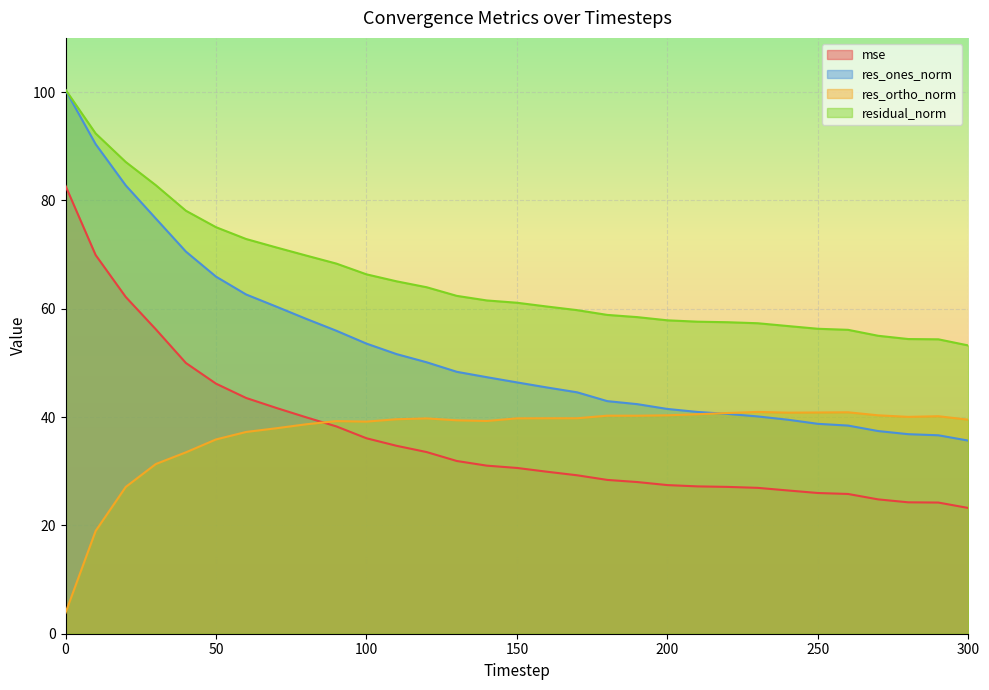

The res_ortho_norm series shows 67.7 at 270. True or false?

False